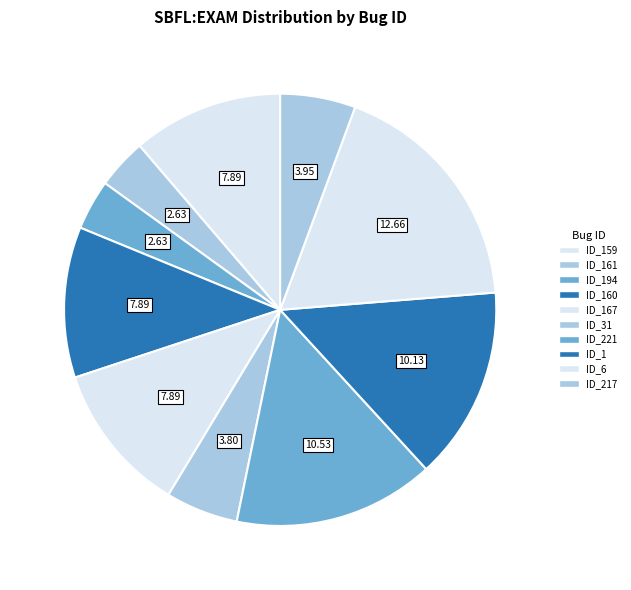

Count the number of slices in the pie.

10